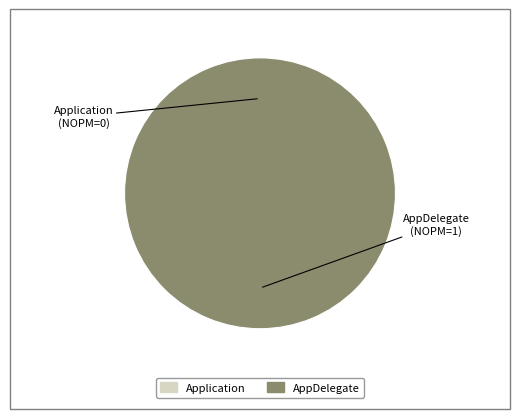

The Application slice represents 0% of the pie. True or false?

True